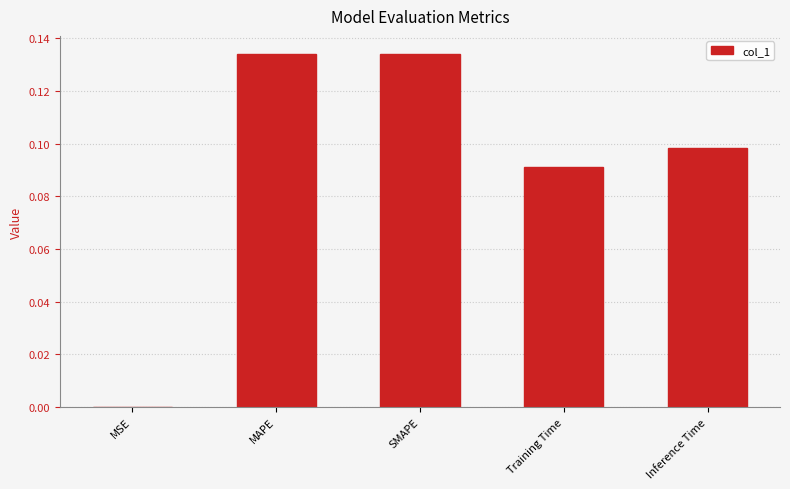

True or false: the data shows 0.0 at Inference Time.

False